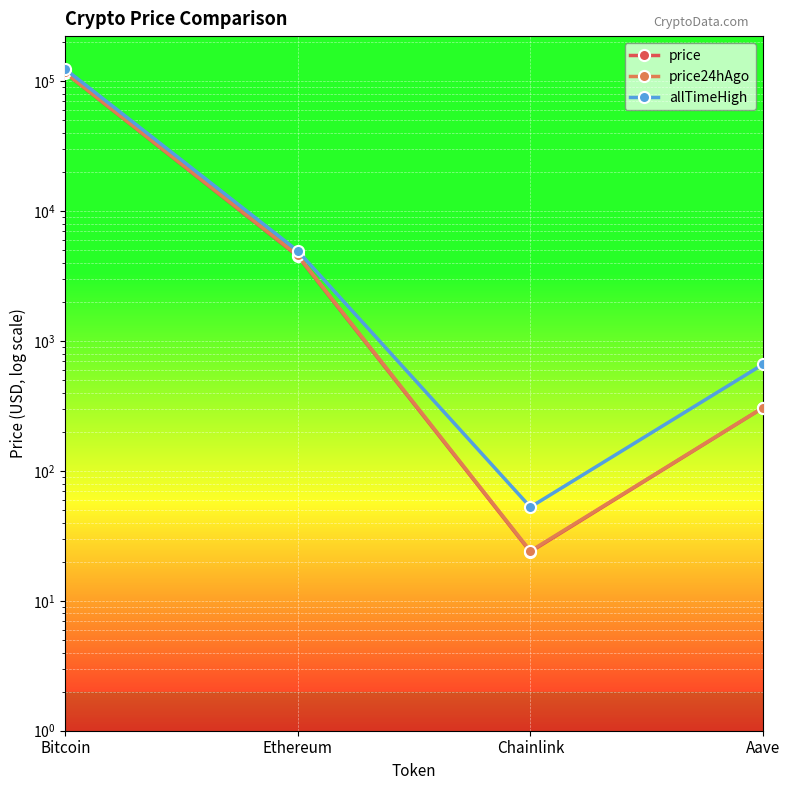

What is the spread (max minus min) of values at Bitcoin?

7712.0